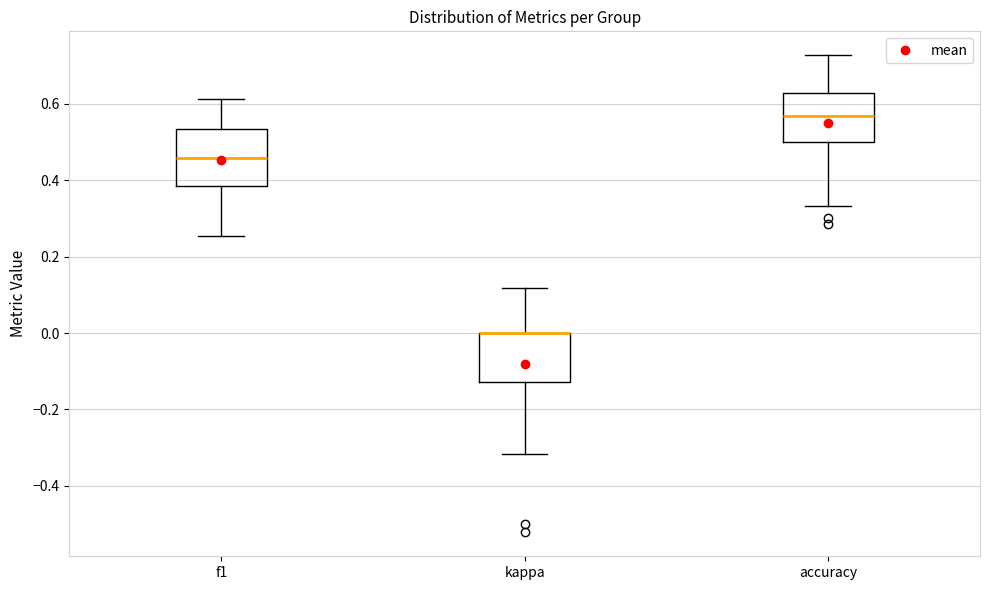

Reading left to right, transcribe this box plot: for each box, give where its median line is, the range the box spans, and where its two whiskers end, as read against the y-axis. The values are not printed on the chart, so give them approximately, as read against the axis.

f1: median 0.46, box 0.38 to 0.54, whiskers 0.26 to 0.62
kappa: median 0.00 (drawn on the box's upper edge), box -0.12 to 0.00, whiskers -0.32 to 0.12
accuracy: median 0.56, box 0.50 to 0.62, whiskers 0.34 to 0.72